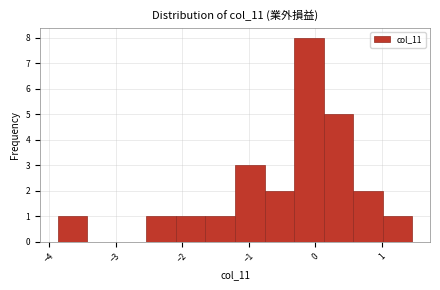

Which range on the x-axis has the tallest bar?

-0.3 to 0.1